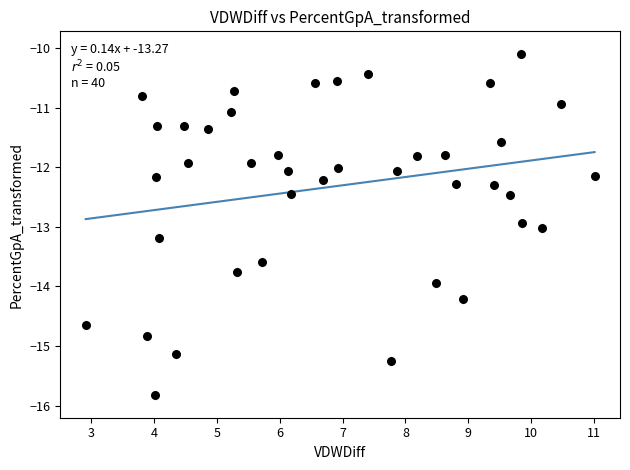

What is the range of Y values (max minus min)?

5.7